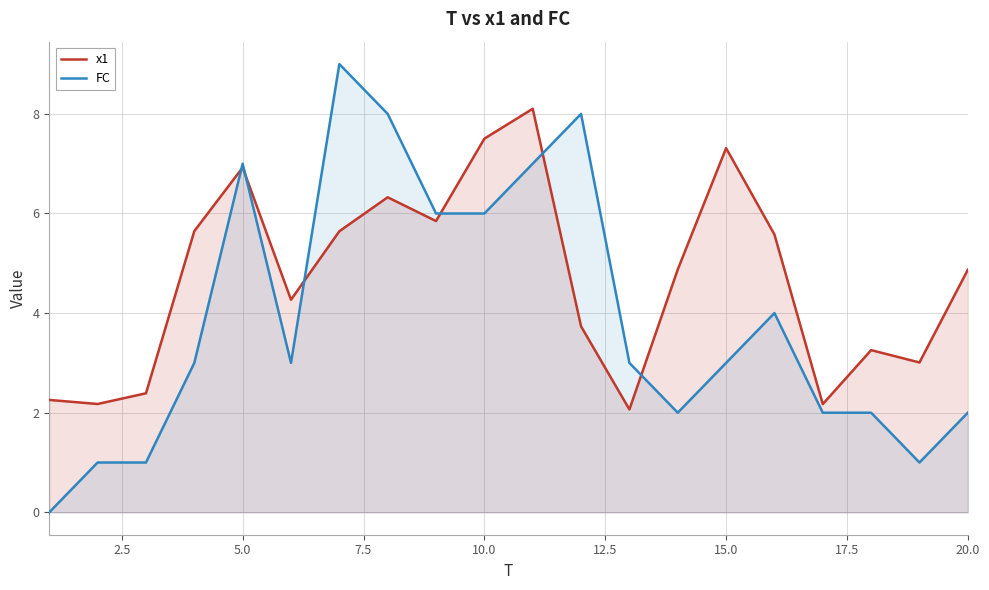

Where is the first local maximum for x1?

5.0